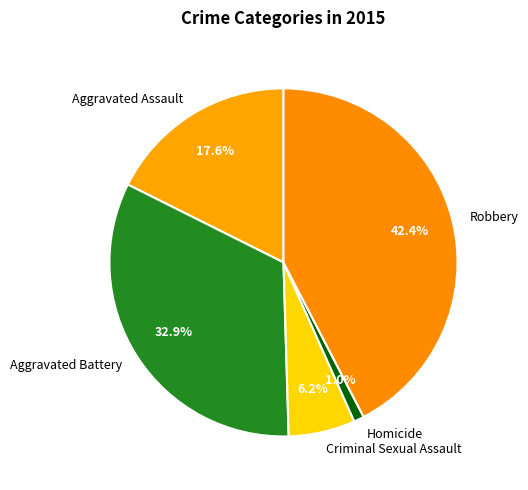

The Criminal Sexual Assault slice represents 6% of the pie. True or false?

True